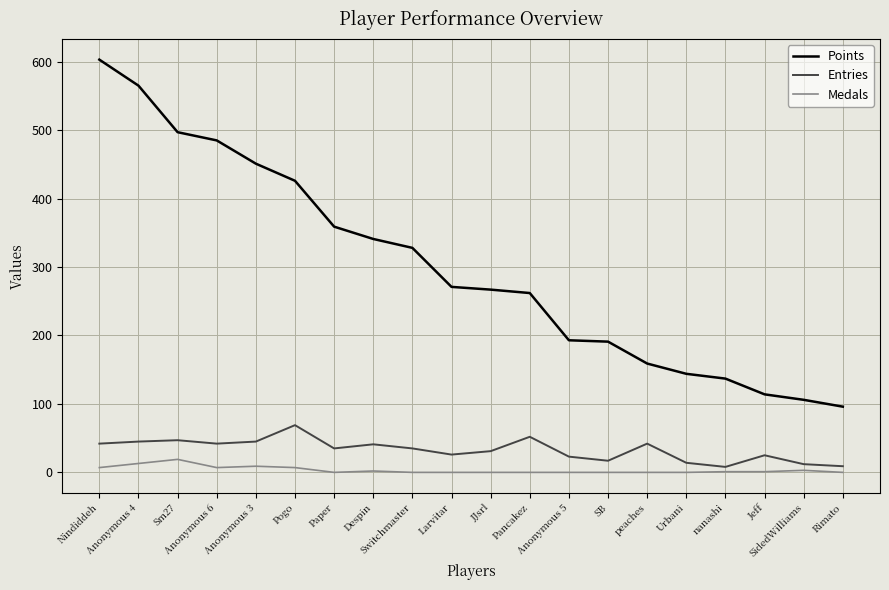

Which series has the largest range (max minus min)?

Points